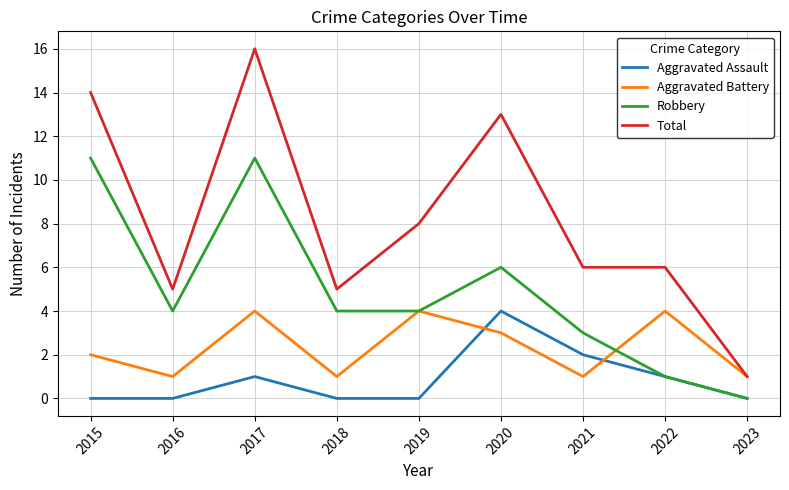

True or false: Aggravated Battery and Aggravated Assault intersect in this chart.

True